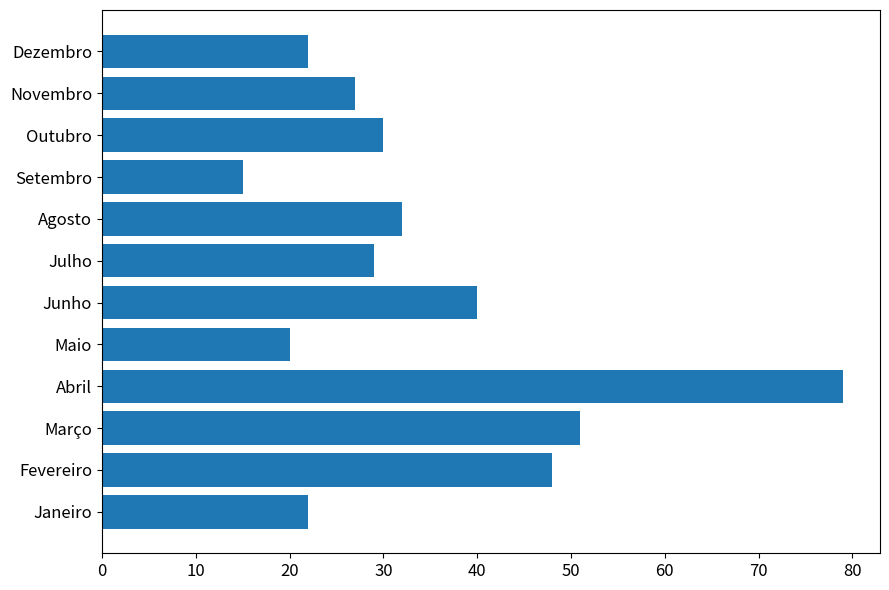

True or false: the data shows 22 at Dezembro.

True